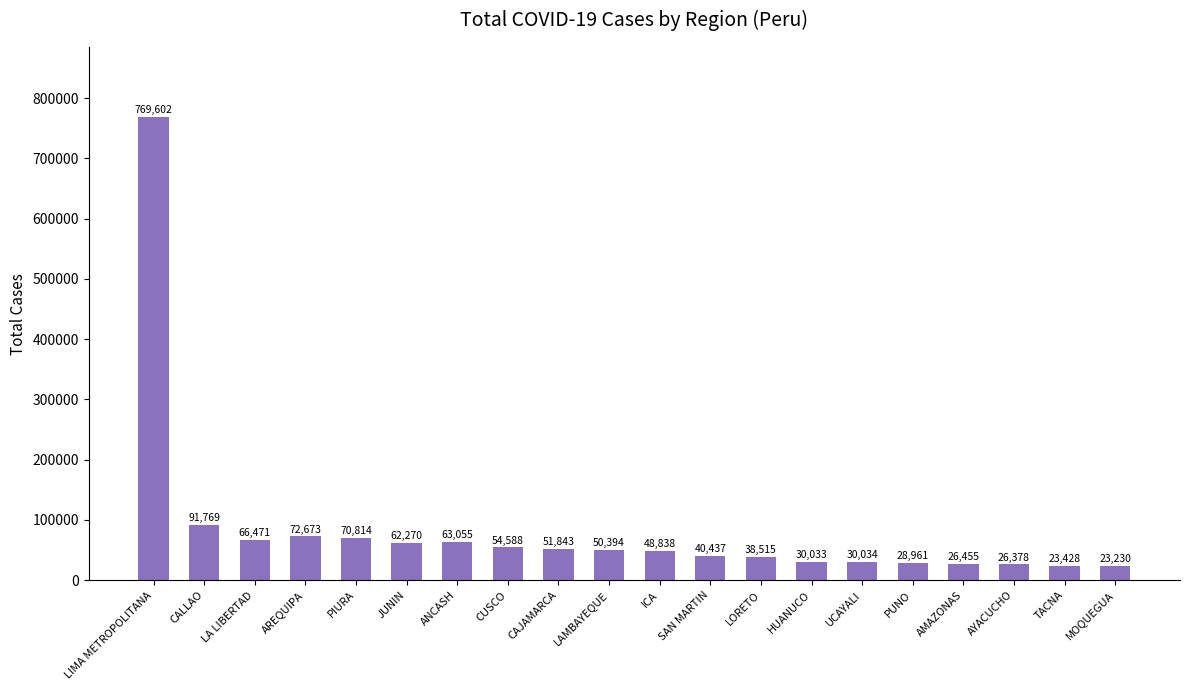

Is it true that the value at UCAYALI is 30034?

True